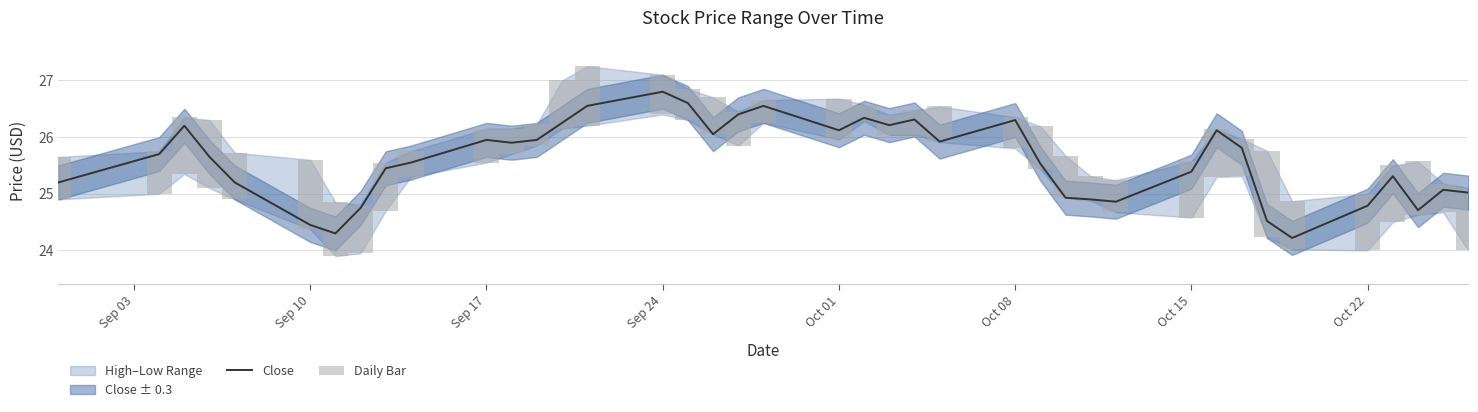

True or false: Close has a value of 26.8 at Sep 24.

True